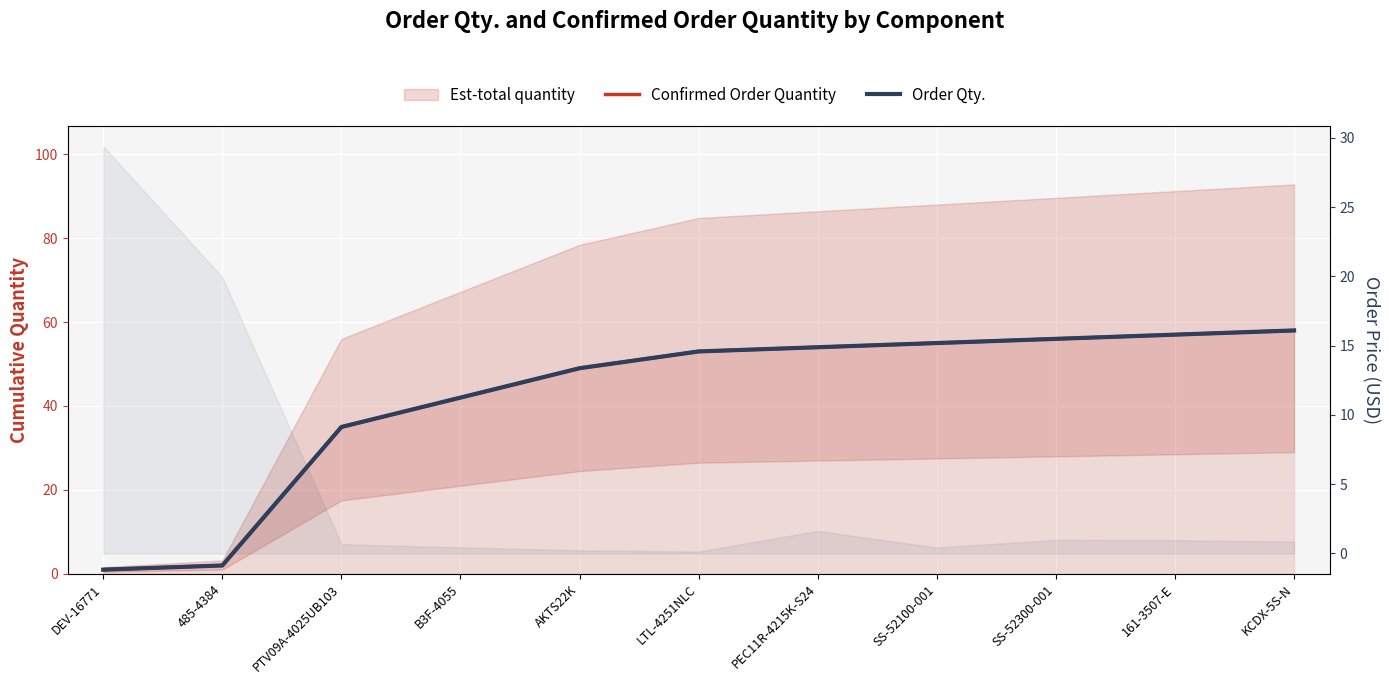

True or false: Confirmed Order Quantity and Order Qty. intersect in this chart.

False